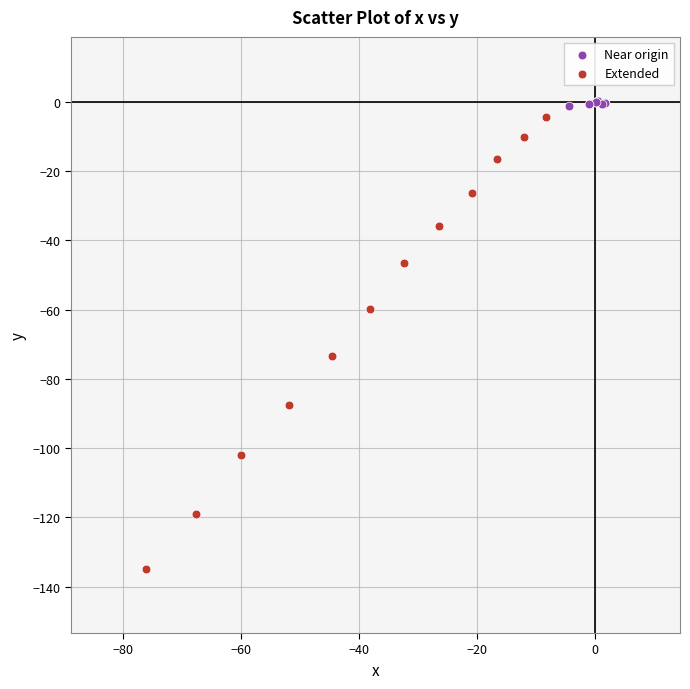

What are all the series names shown in the legend?

Near origin, Extended